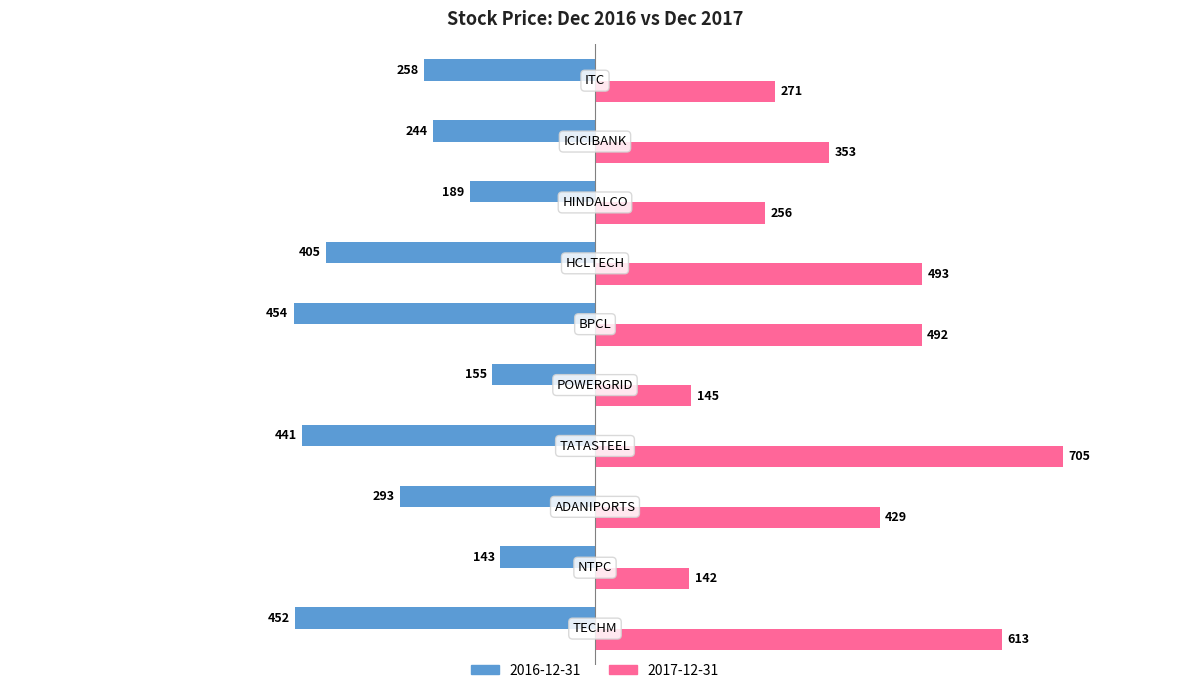

What is the maximum value for 2016-12-31?

-143